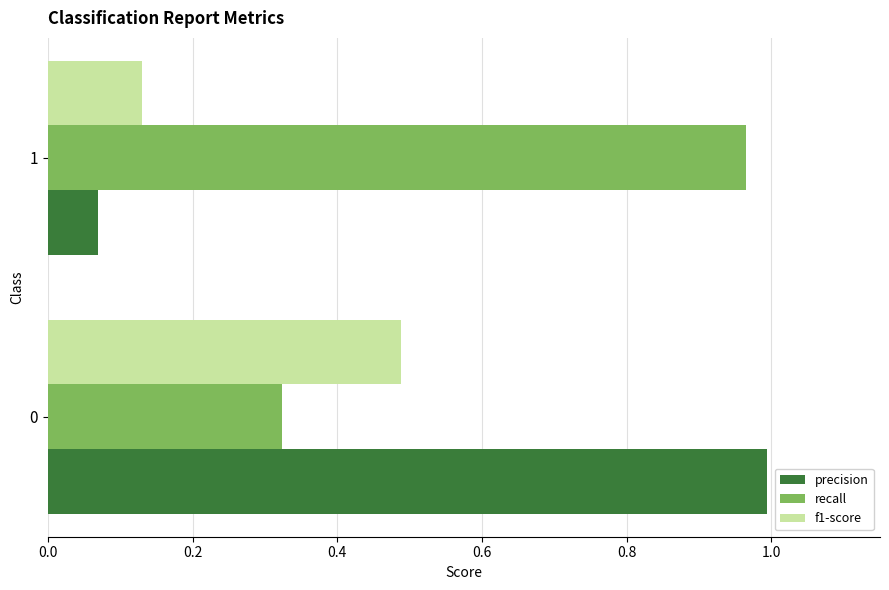

Which series has the largest total across all categories?

recall